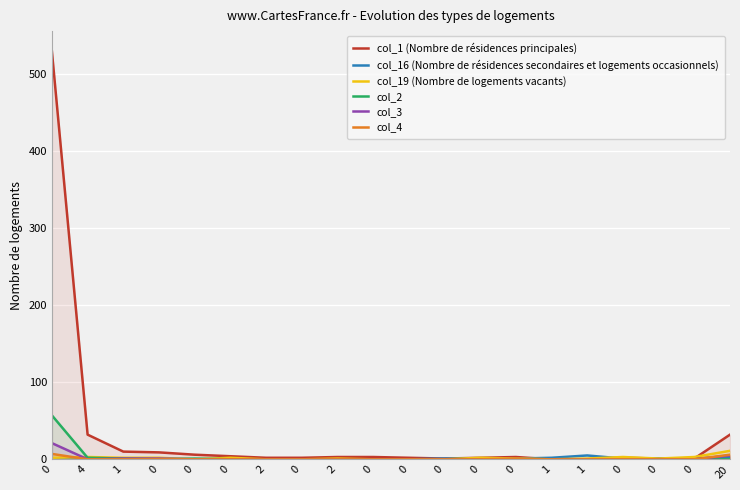

Rank the series by their maximum value, from highest to lowest.

col_1 (Nombre de résidences principales), col_2, col_3, col_19 (Nombre de logements vacants), col_4, col_16 (Nombre de résidences secondaires et logements occasionnels)